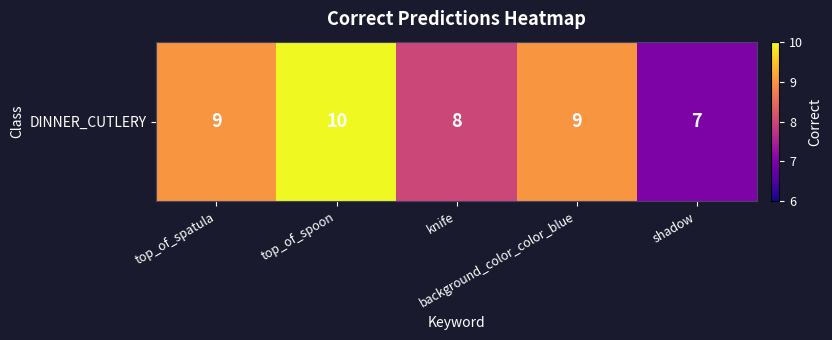

How many data points does each series have?

5